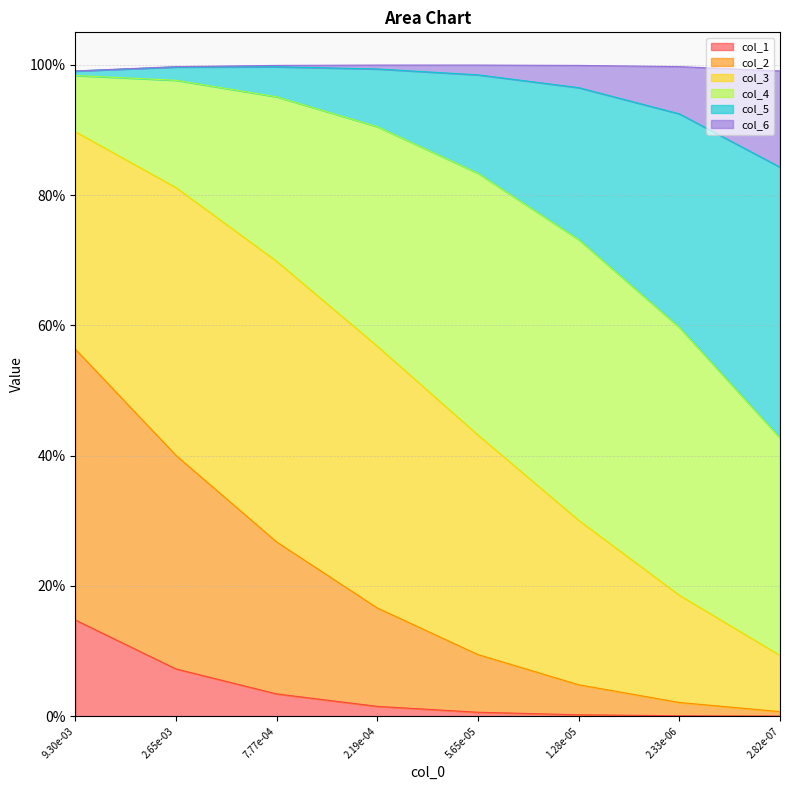

Does the chart display data point markers on the line(s)?

No